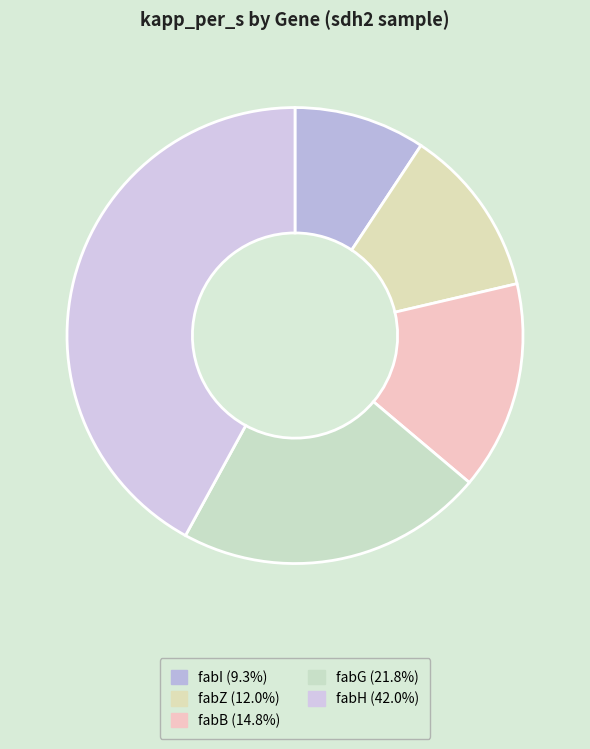

Which has a higher value, fabH or fabB?

fabH